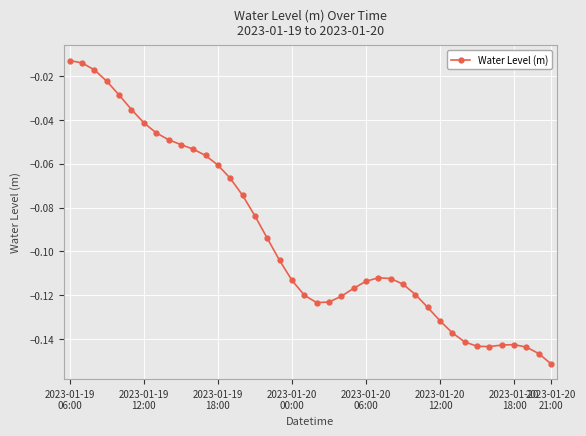

True or false: the data has more than 0 interior local peaks.

True